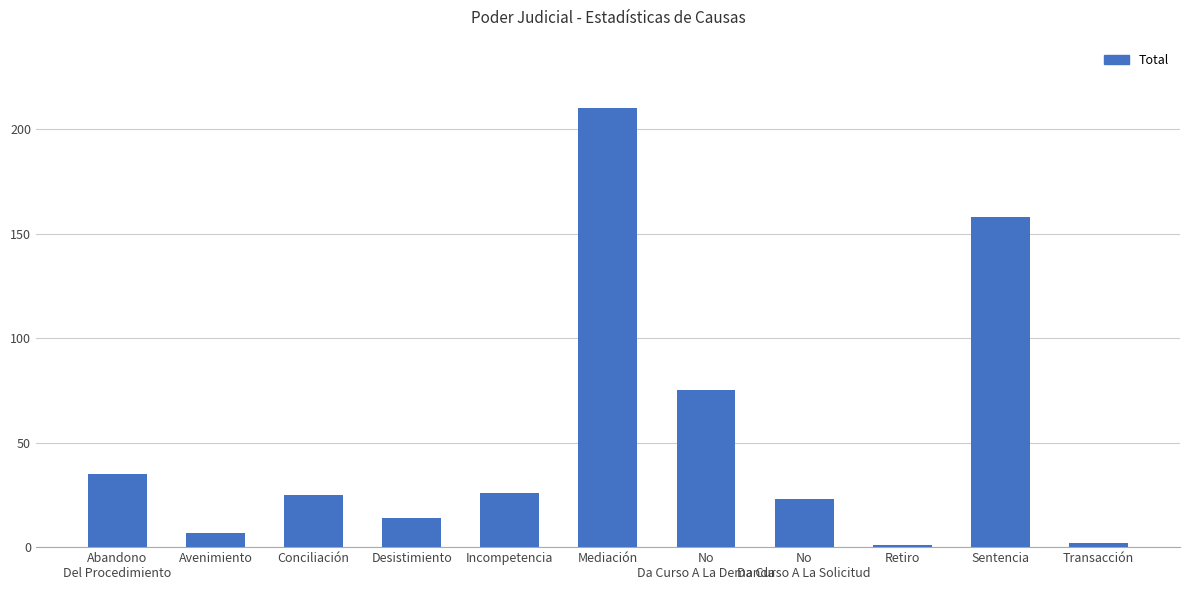

Reading left to right, extract all data points from this chart.

35	7	25	14	26	210	75	23	1	158	2